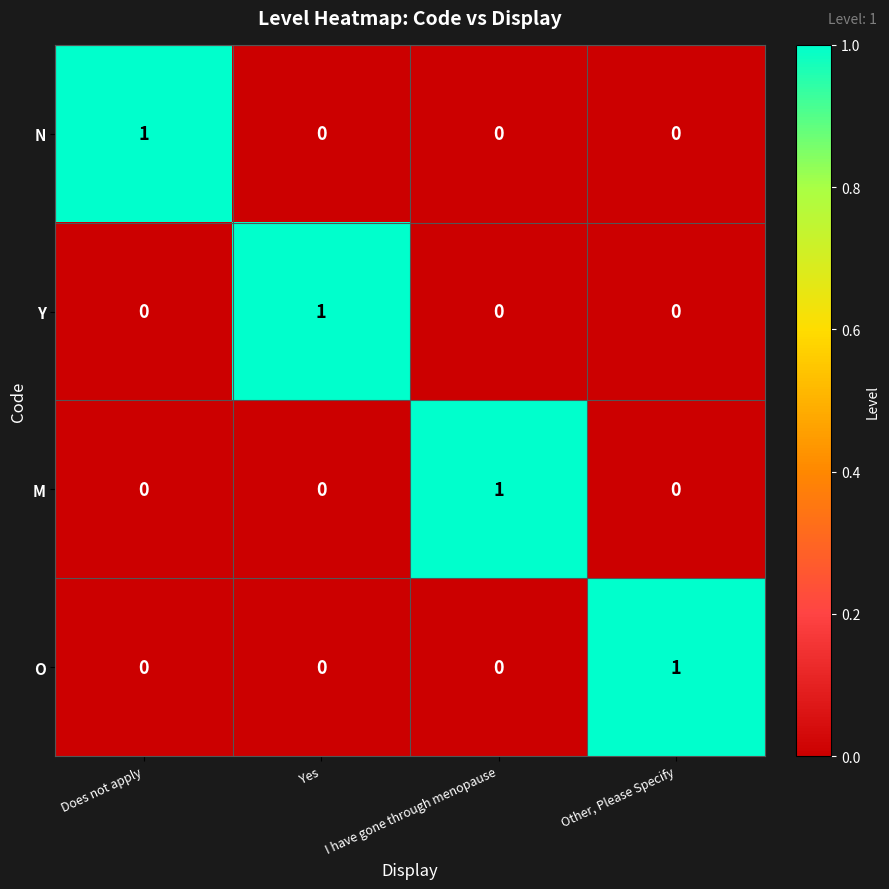

Is it true that N equals 0 at Does not apply?

False